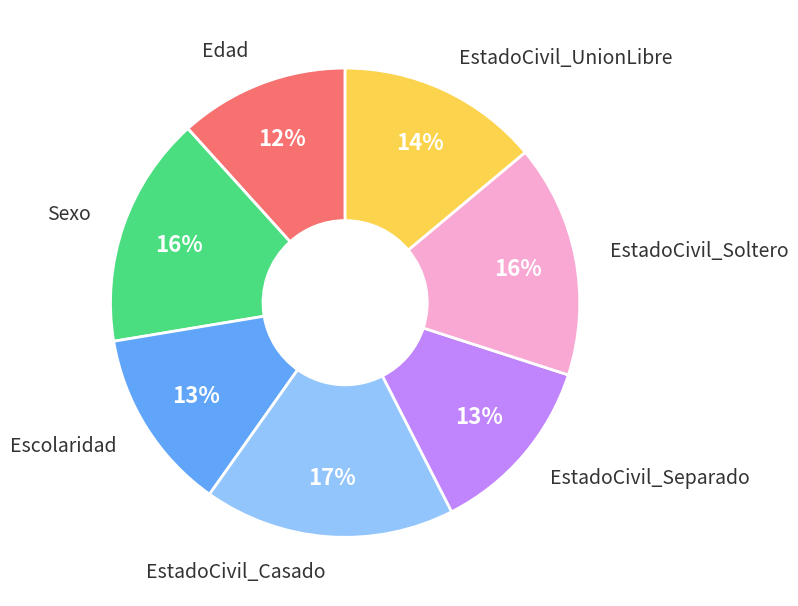

Is there any slice that represents more than half of the pie?

No